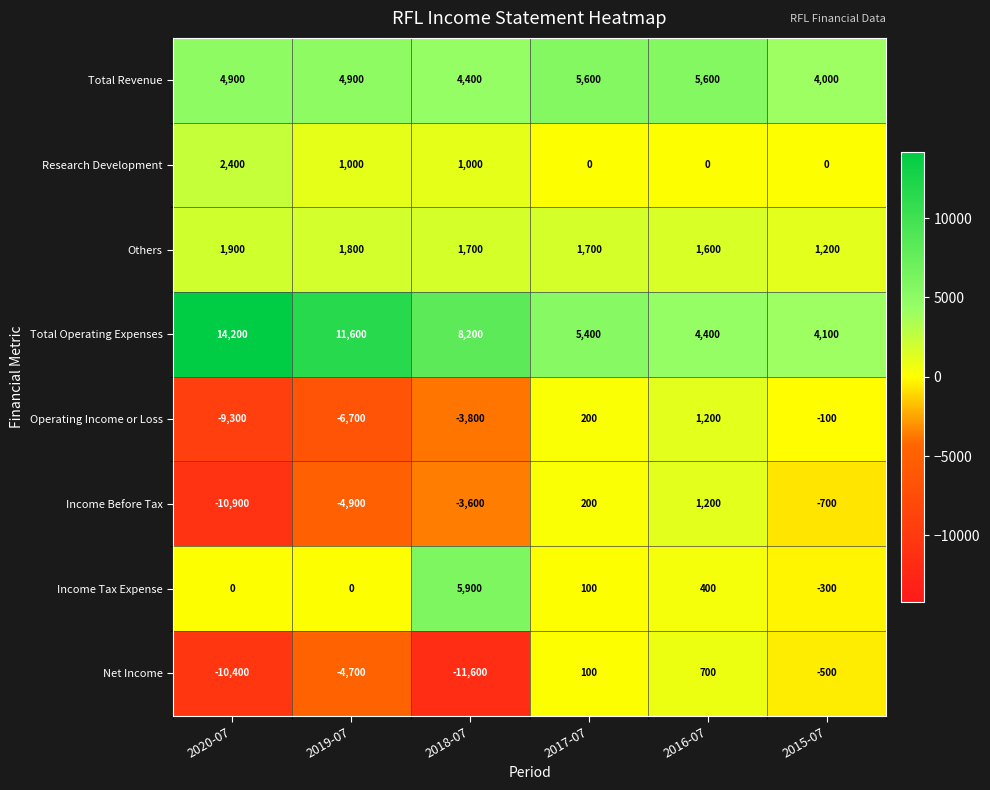

Rank the categories by Total Operating Expenses value from highest to lowest.

2020-07, 2019-07, 2018-07, 2017-07, 2016-07, 2015-07